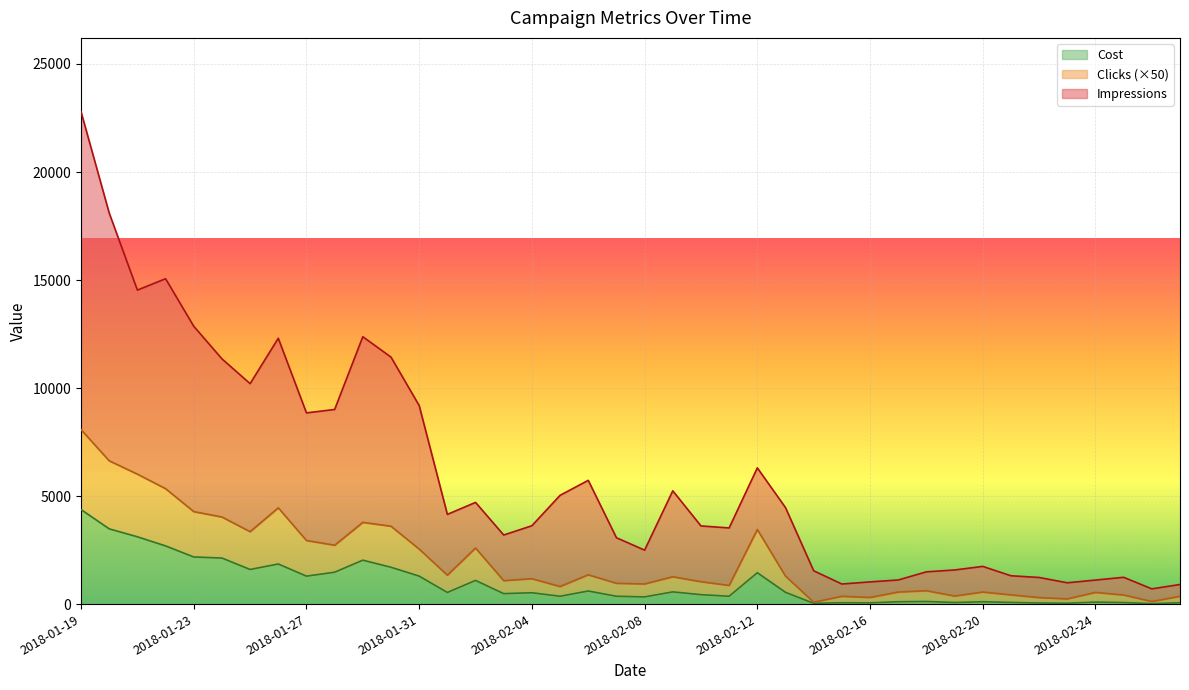

Which series has the largest range (max minus min)?

Impressions